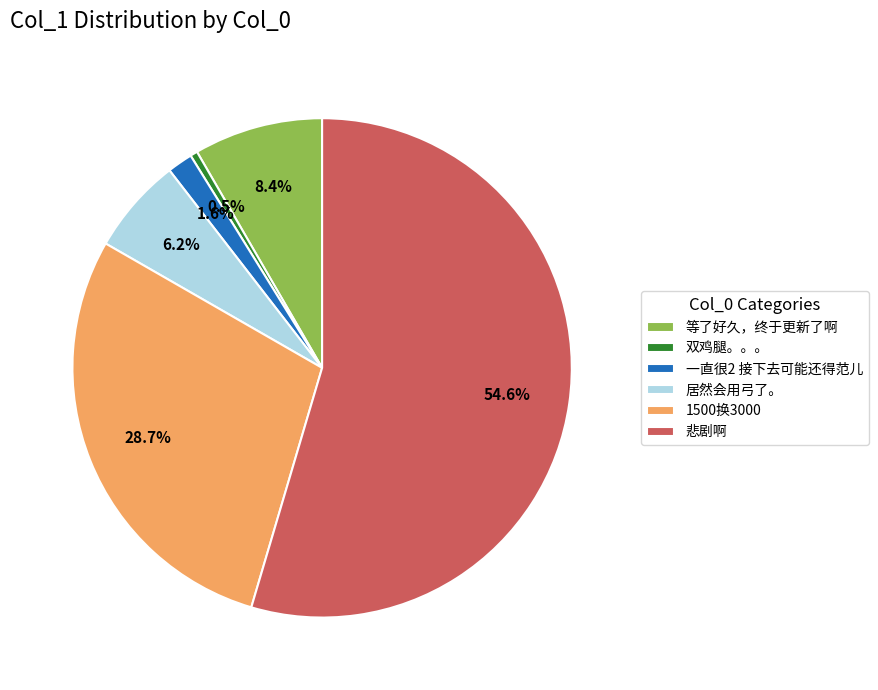

Which slice represents more than half of the pie?

悲剧啊